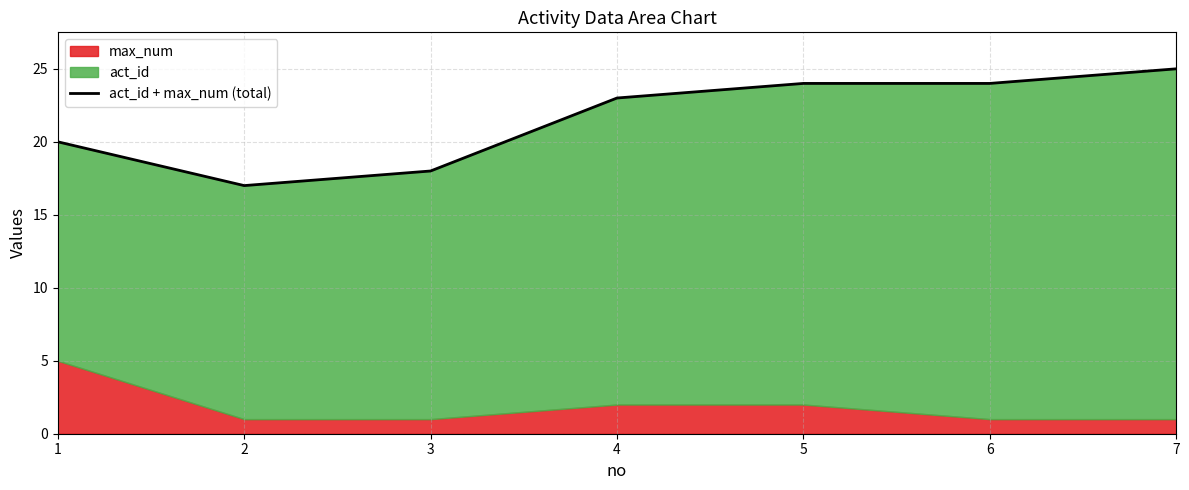

What is the value of the 7th point from the left?

25